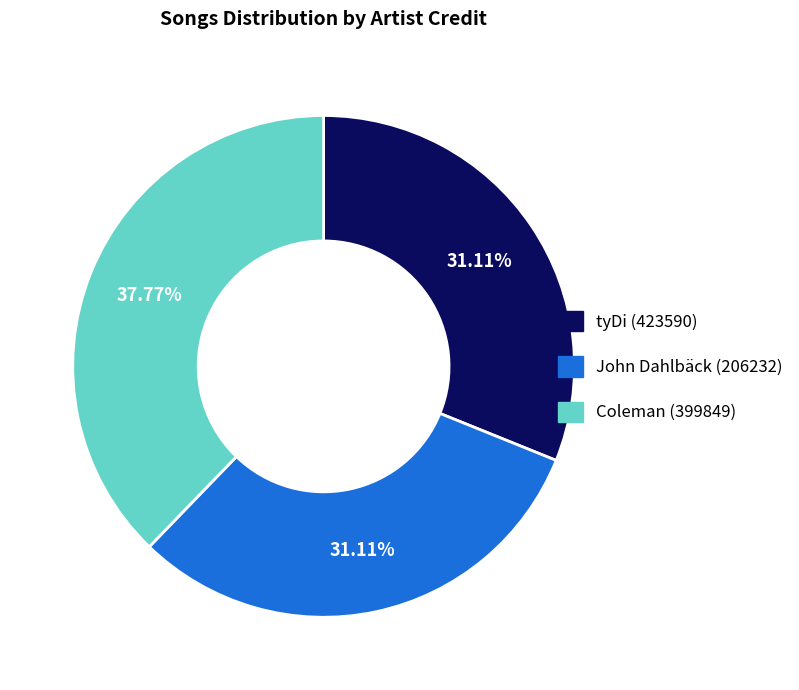

What is the ratio of the value at Coleman (399849) to the value at John Dahlbäck (206232)?

1.2